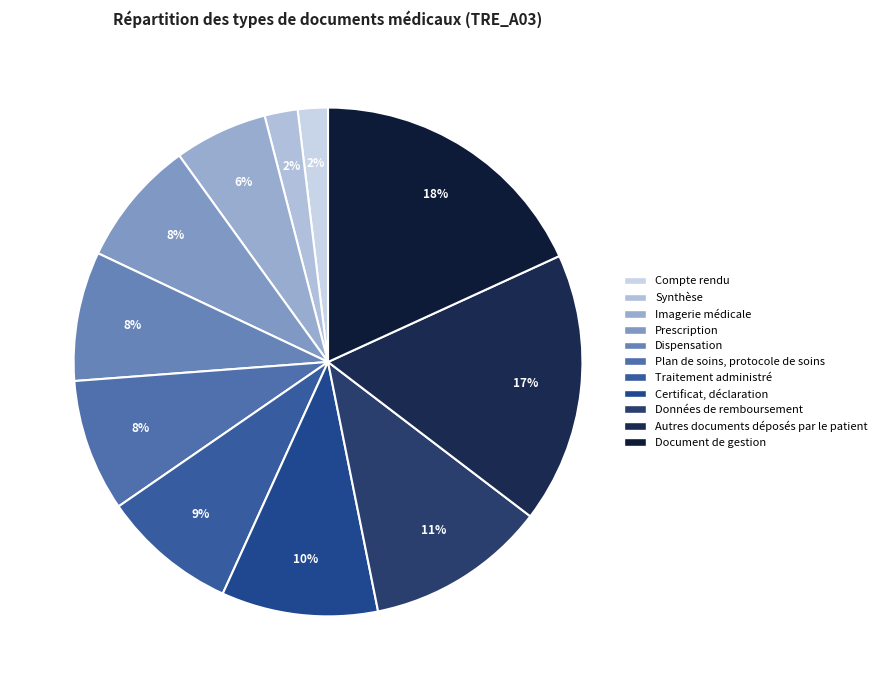

What is the total percentage of Certificat, déclaration and Imagerie médicale?

15.9%